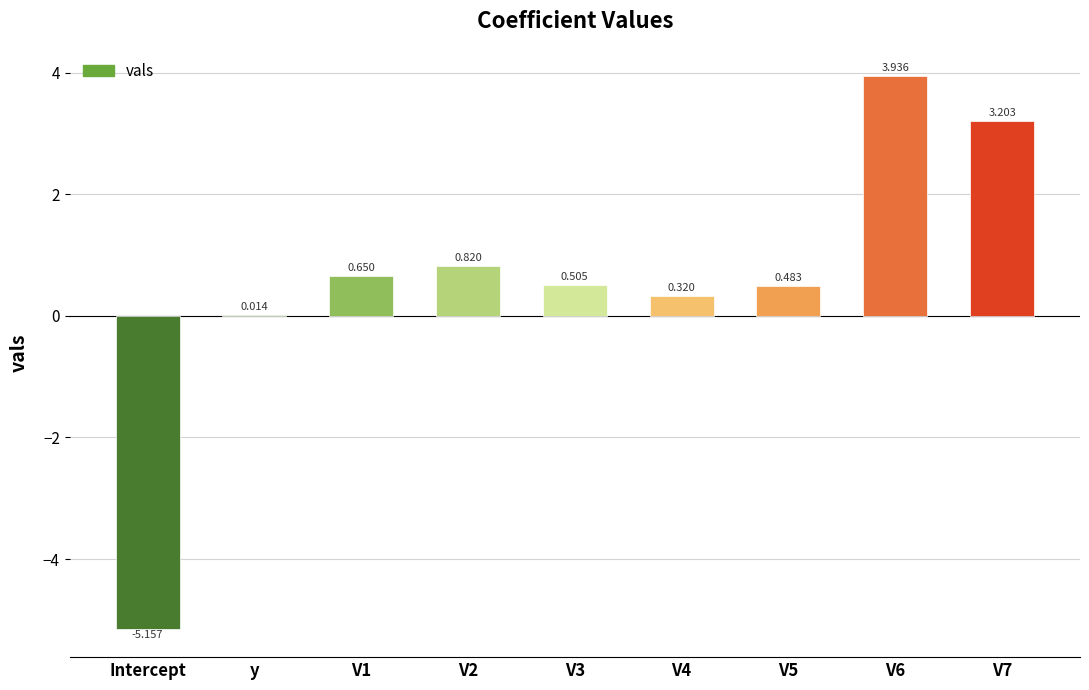

Where does the data first go above 0?

y